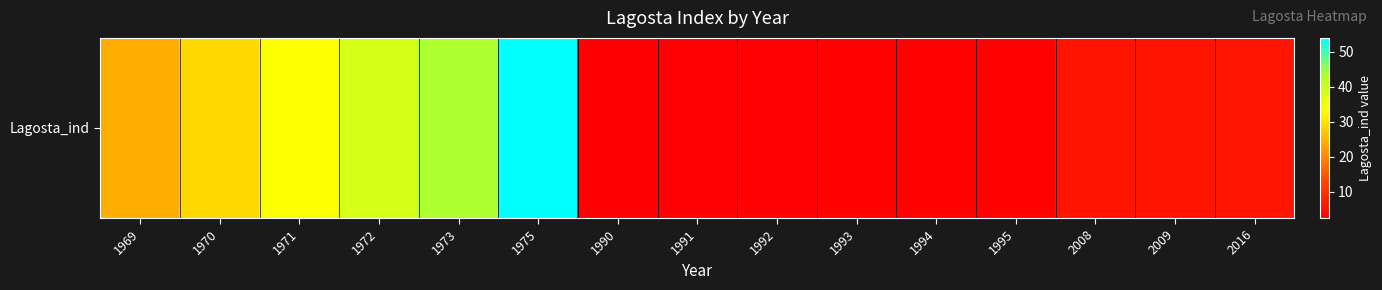

What is the ratio of the value at 1975 to the value at 1995?

17.6